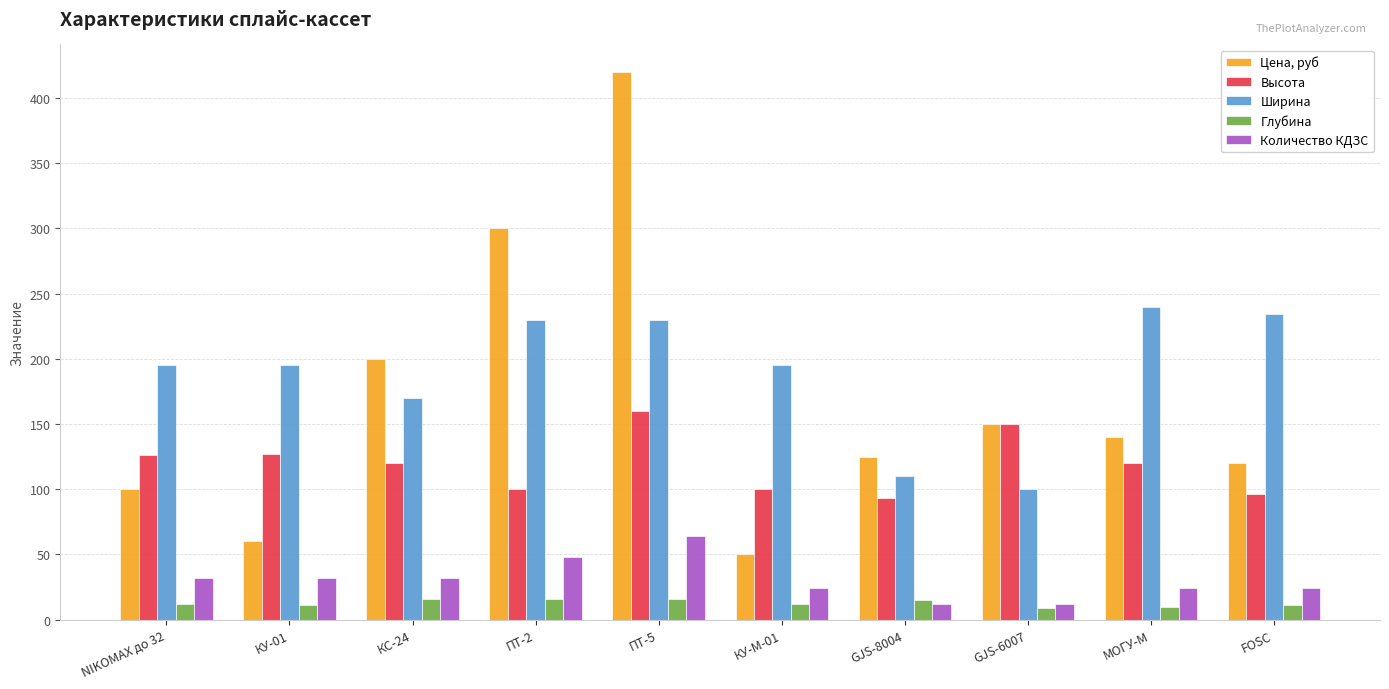

Is it true that Глубина equals 9 at GJS-6007?

True